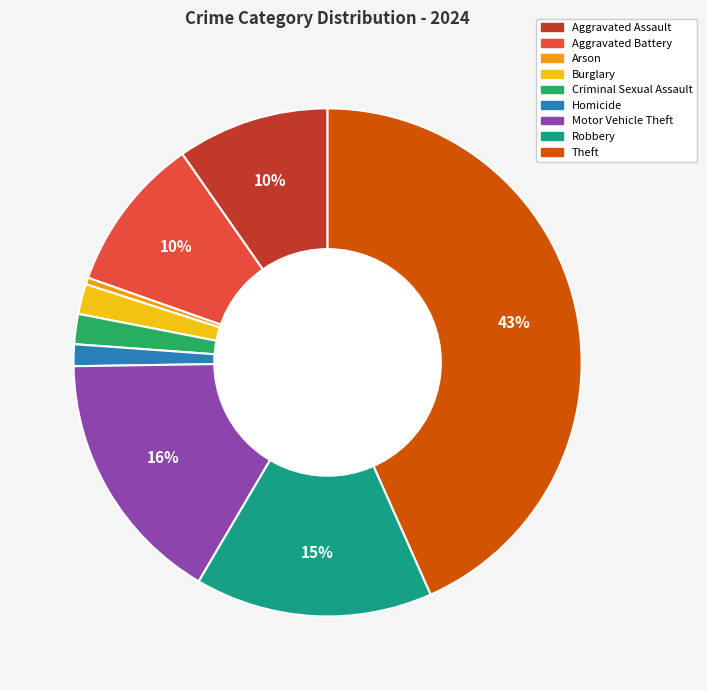

To the nearest percent, what percentage of the pie is Aggravated Battery?

10%